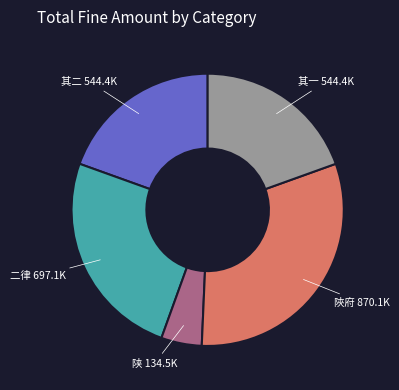

Does 二律 697.1K represent more than half of the total?

No